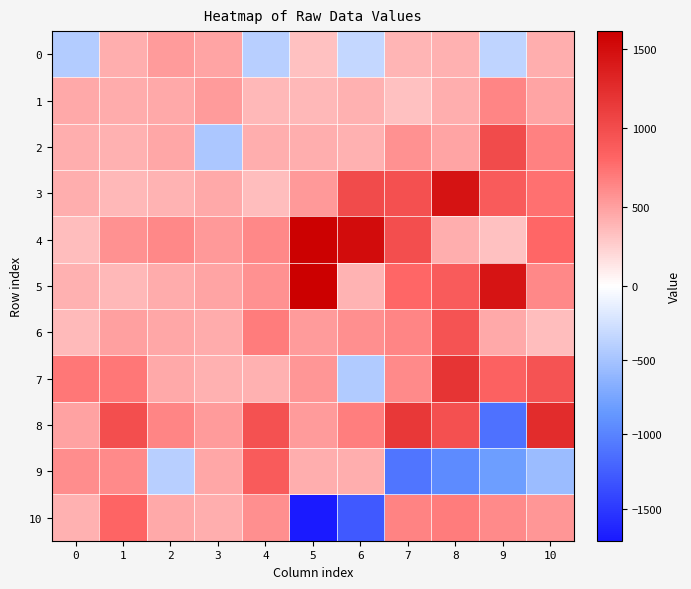

Which category has the lowest value across all series?

5